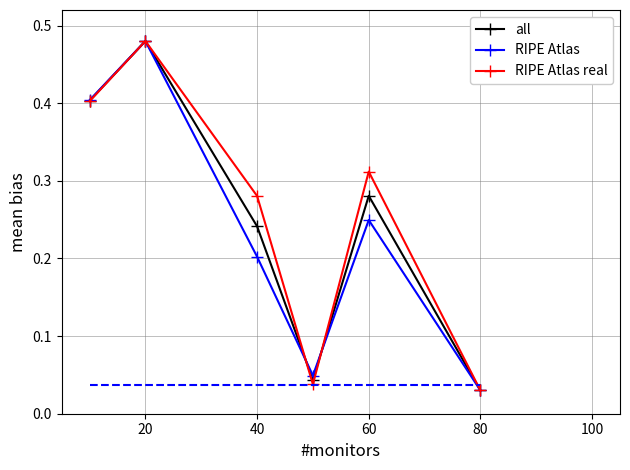

What is the sum of all all values?

1.5